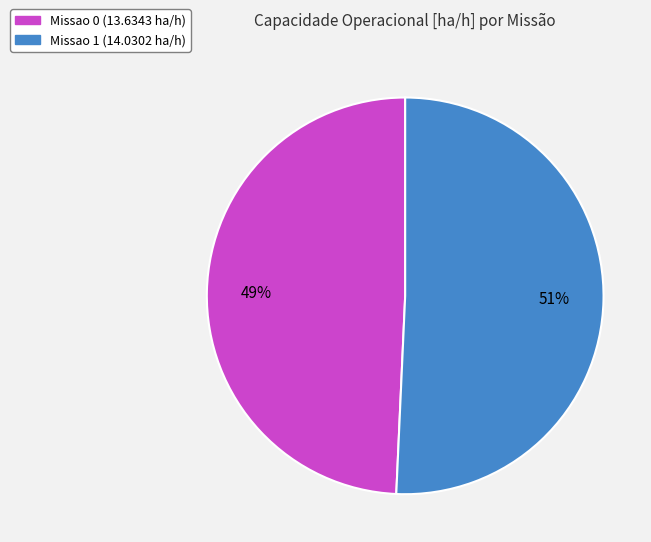

Which category has the smallest portion of the pie?

Missao 0